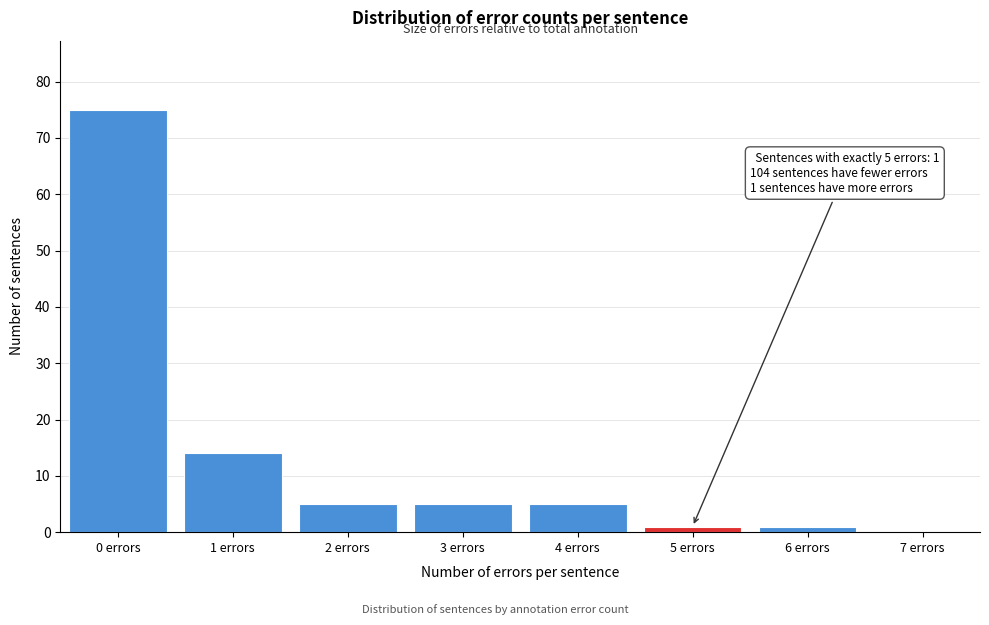

Reading right to left, extract all data points from this chart.

7 errors=0	6 errors=1	5 errors=1	4 errors=5	3 errors=5	2 errors=5	1 errors=14	0 errors=75